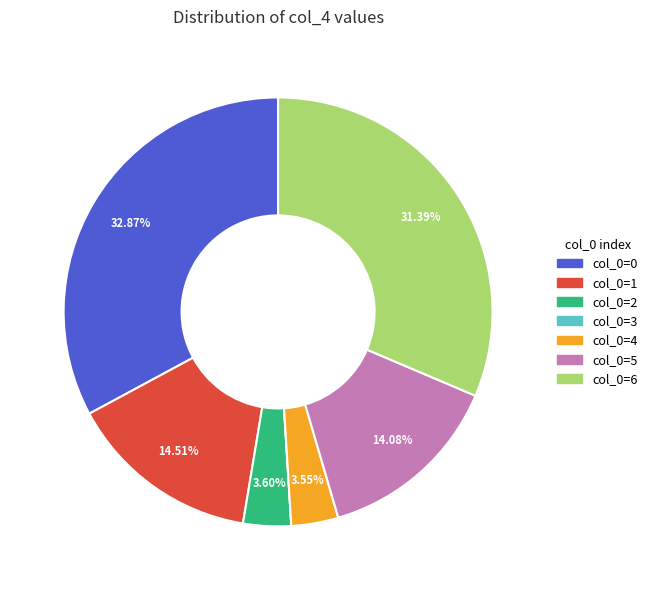

To the nearest percent, what is the average slice percentage?

14%